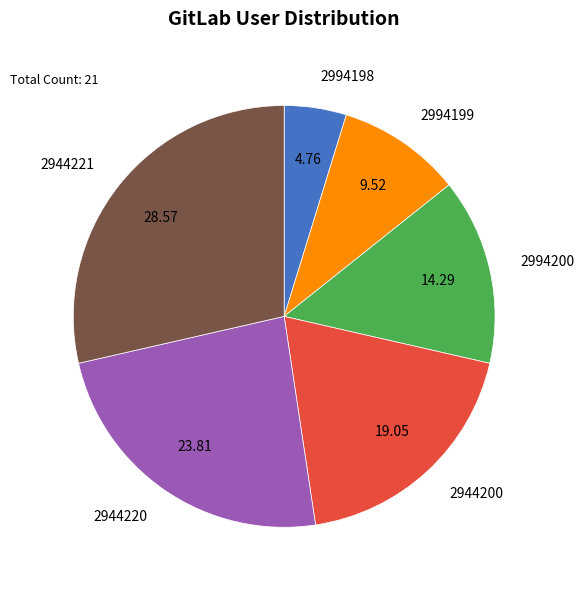

Is there a majority slice in this chart?

No